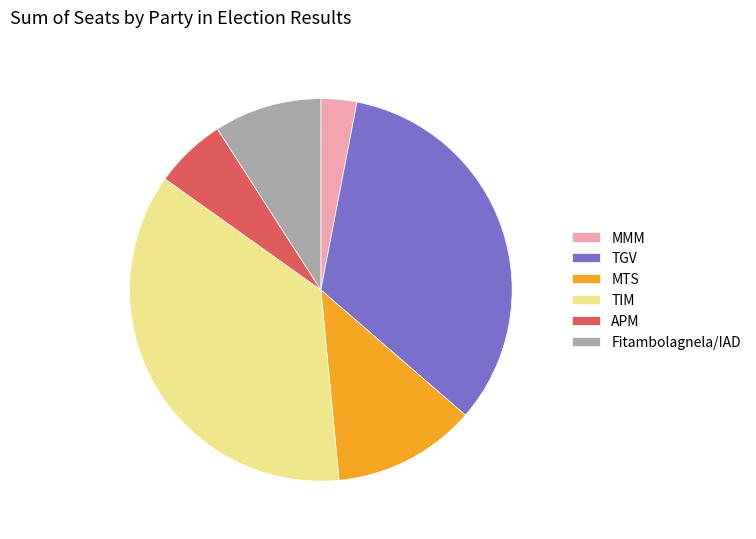

True or false: MTS accounts for 12% of the total.

True